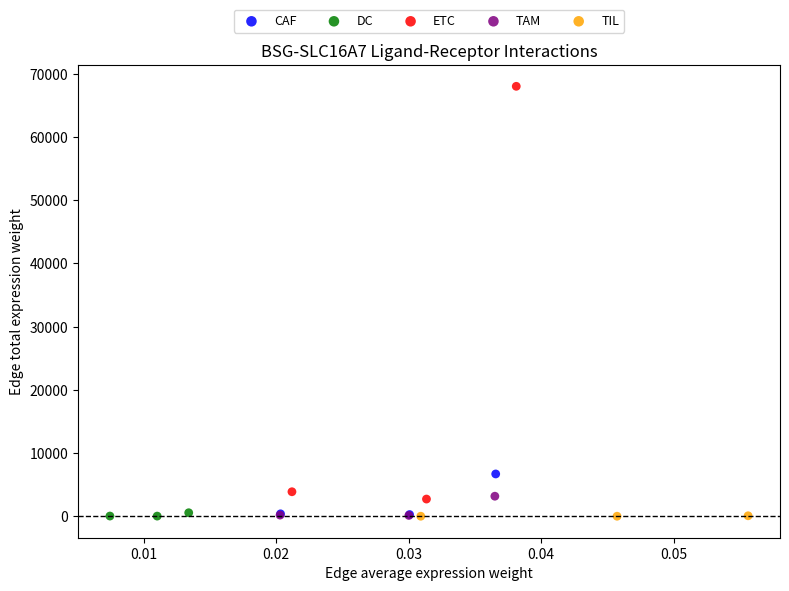

Which series has the largest Y range (max minus min)?

ETC